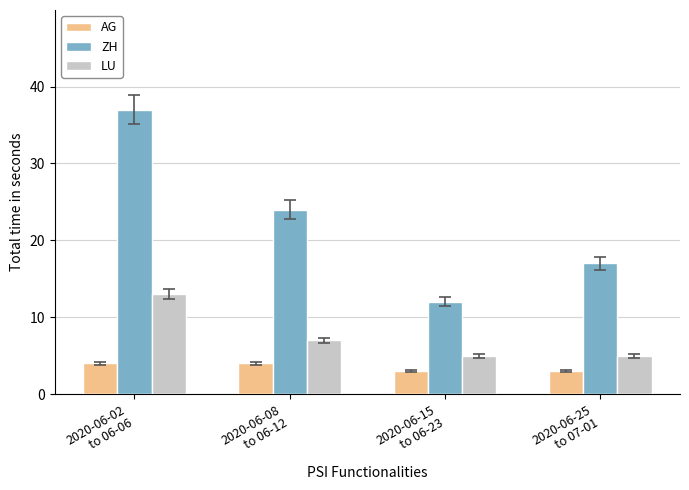

What is the difference between the maximum and minimum values in the AG series?

1